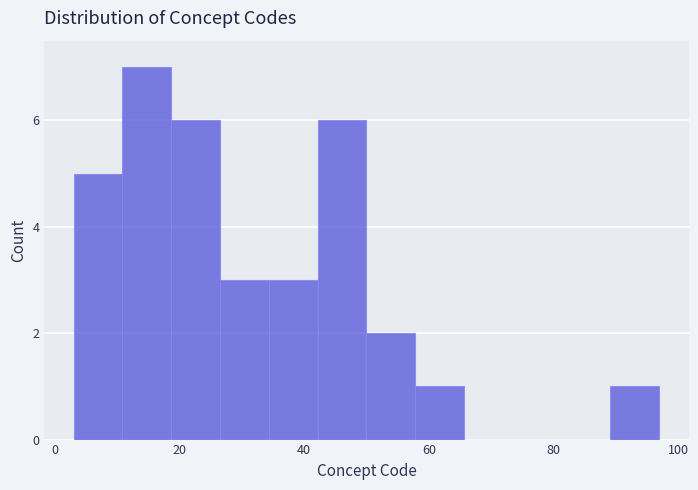

Around what value on the x-axis is the tallest bar? Give the approximate position of its centre, as read against the axis.

14